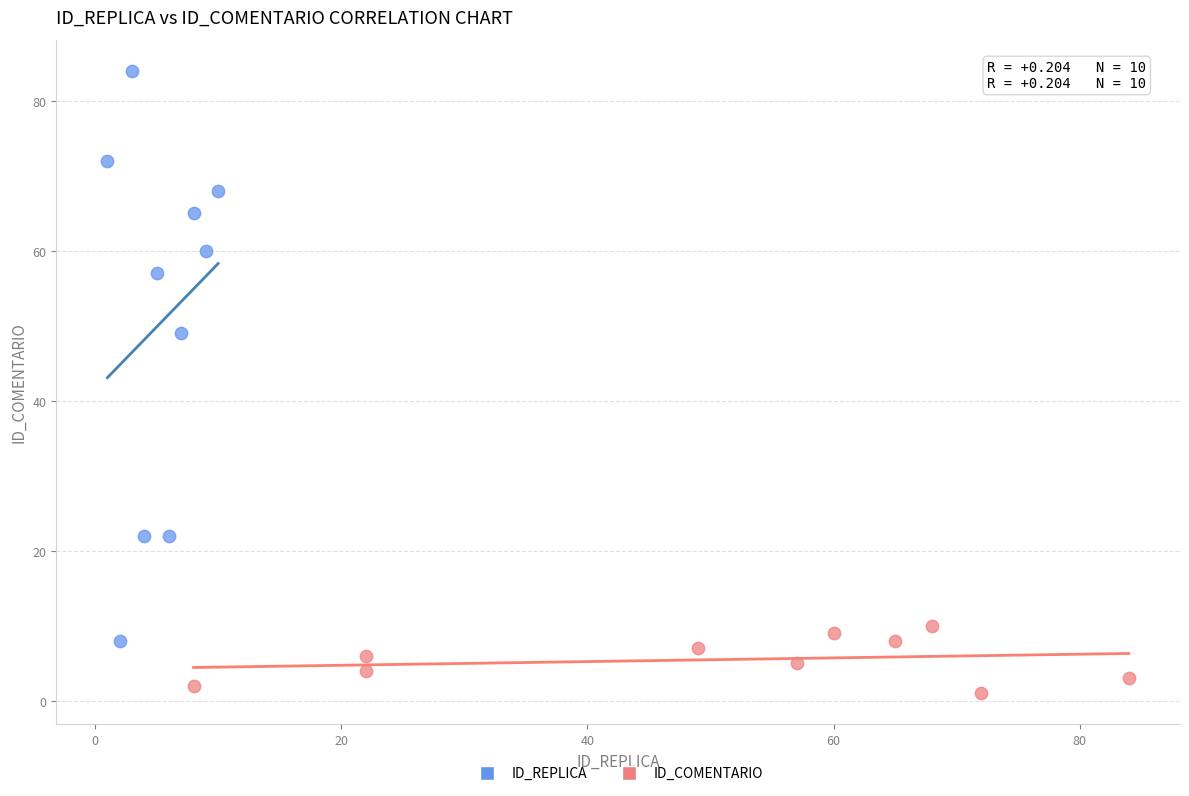

Which series contains the lowest Y value?

ID_COMENTARIO